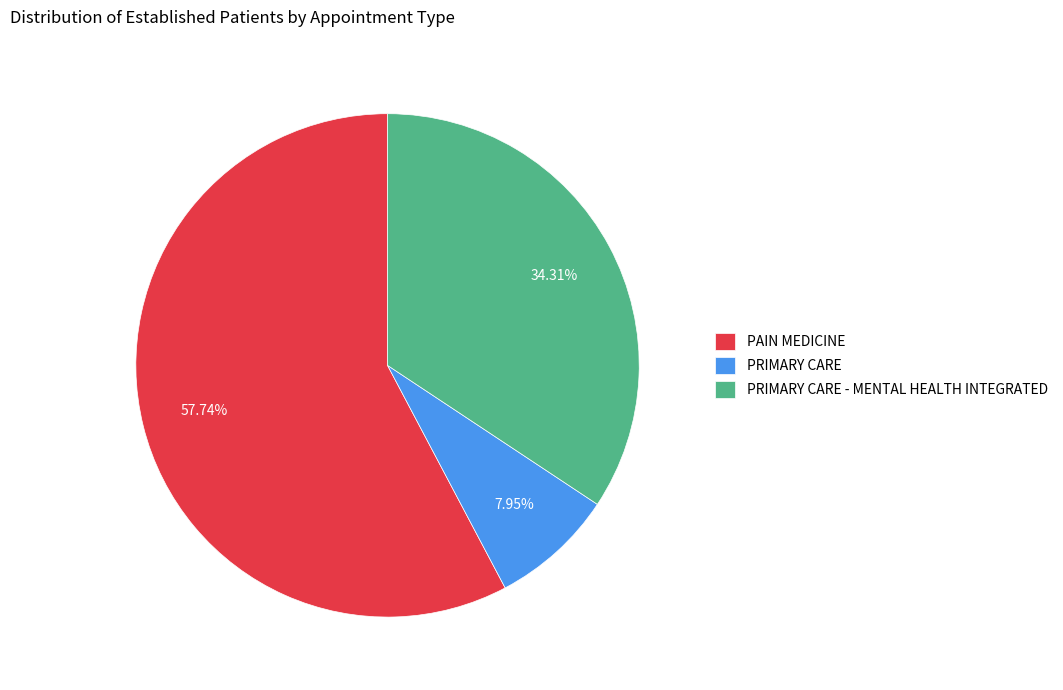

Is the sum of PRIMARY CARE and PRIMARY CARE - MENTAL HEALTH INTEGRATED greater than half?

No